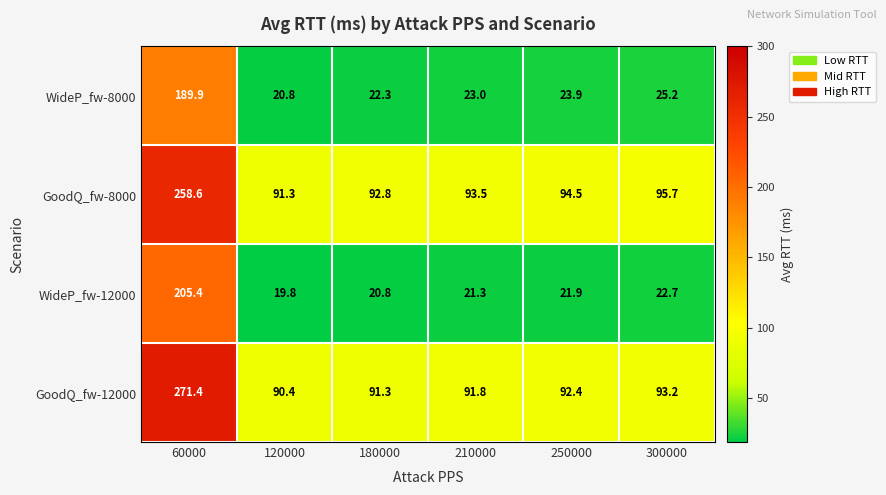

Which series changed the most between 60000 and 120000?

WideP_fw-12000